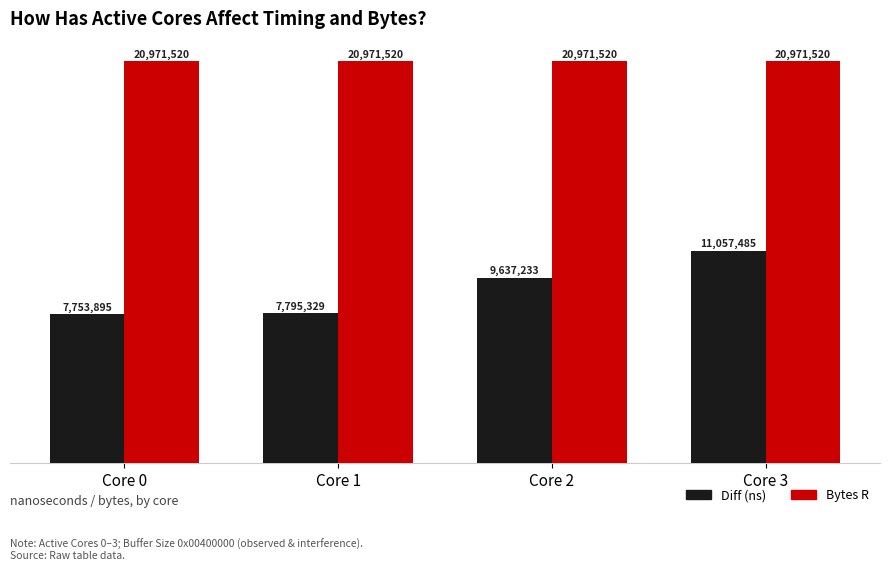

Does the chart contain any negative values?

No